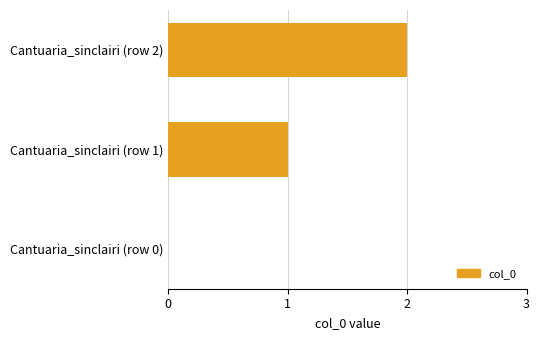

What is the change in value from Cantuaria_sinclairi (row 0) to Cantuaria_sinclairi (row 2)?

+2